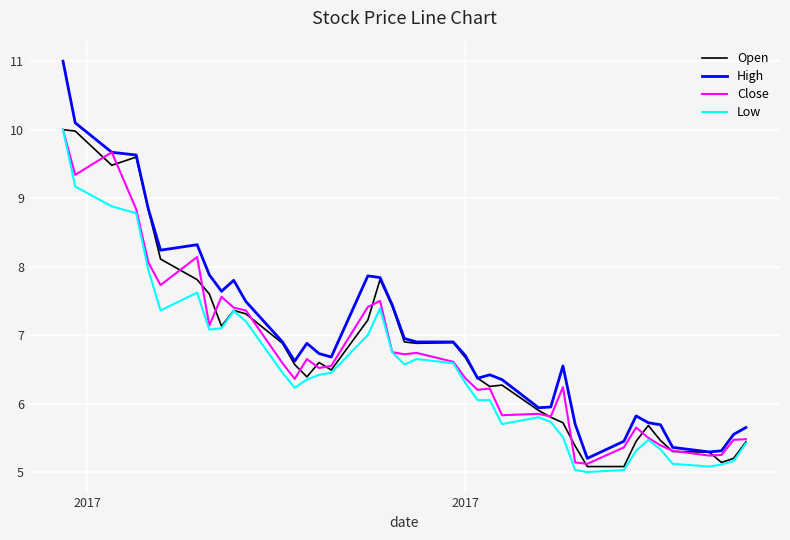

List the series in order of their overall mean, highest first.

High, Open, Close, Low